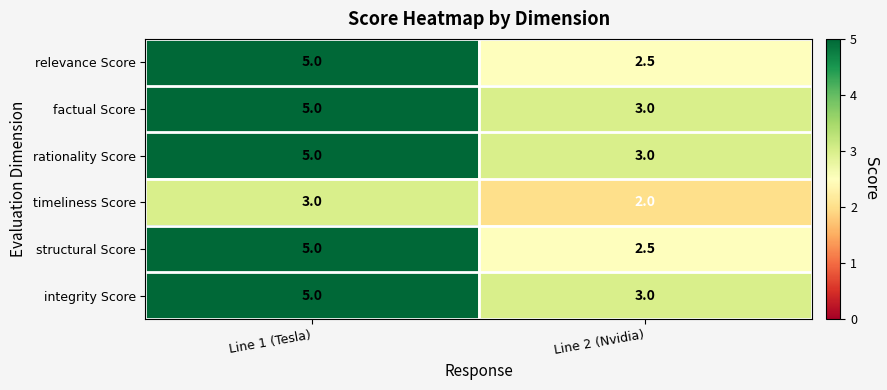

Which label corresponds to the largest value in the chart?

Line 1 (Tesla)